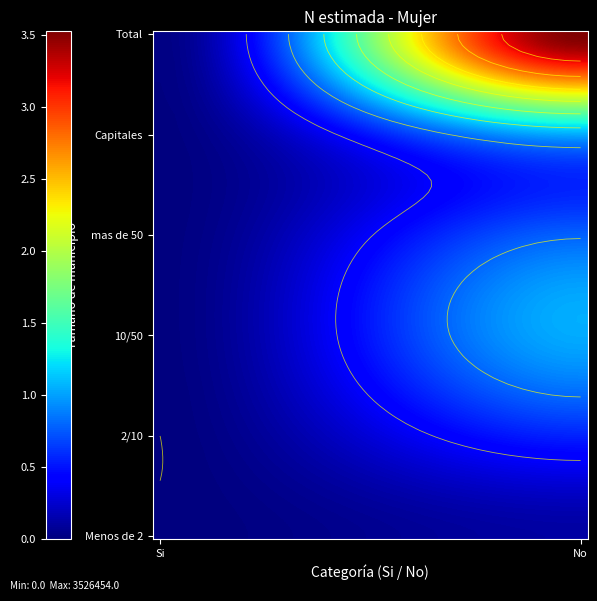

The value of 10/50 at No is 1788994. True or false?

False